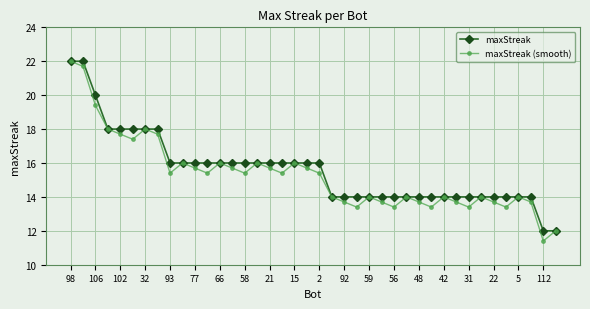

Does the chart display data point markers on the line(s)?

Yes